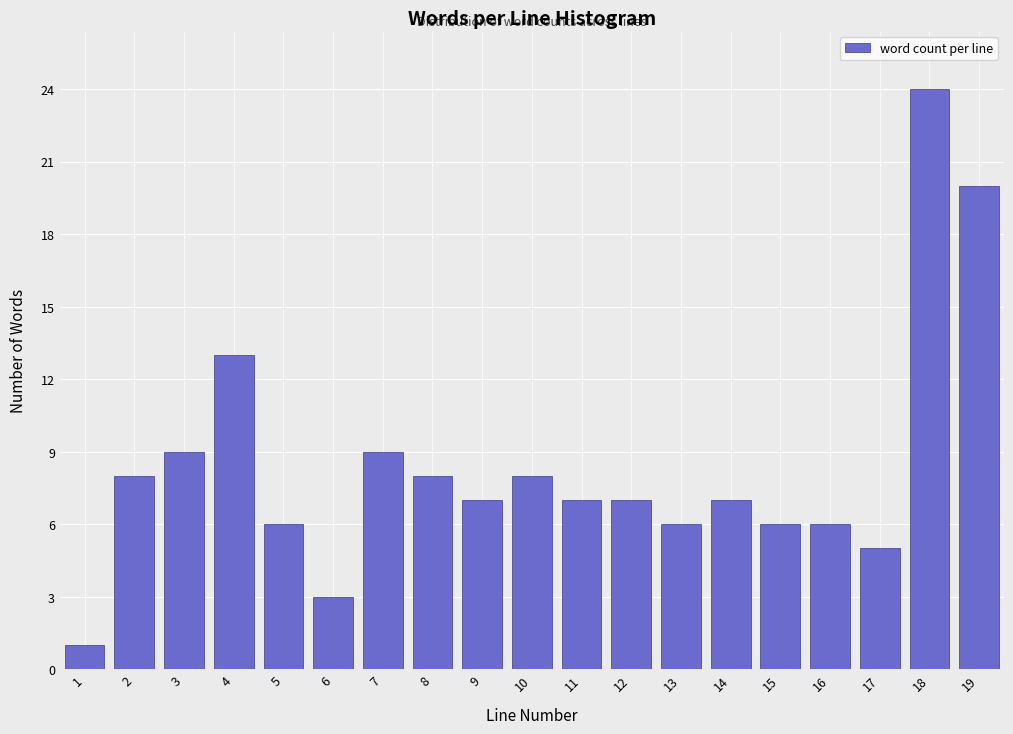

Reading left to right, transcribe all the data shown in this chart.

1	8	9	13	6	3	9	8	7	8	7	7	6	7	6	6	5	24	20